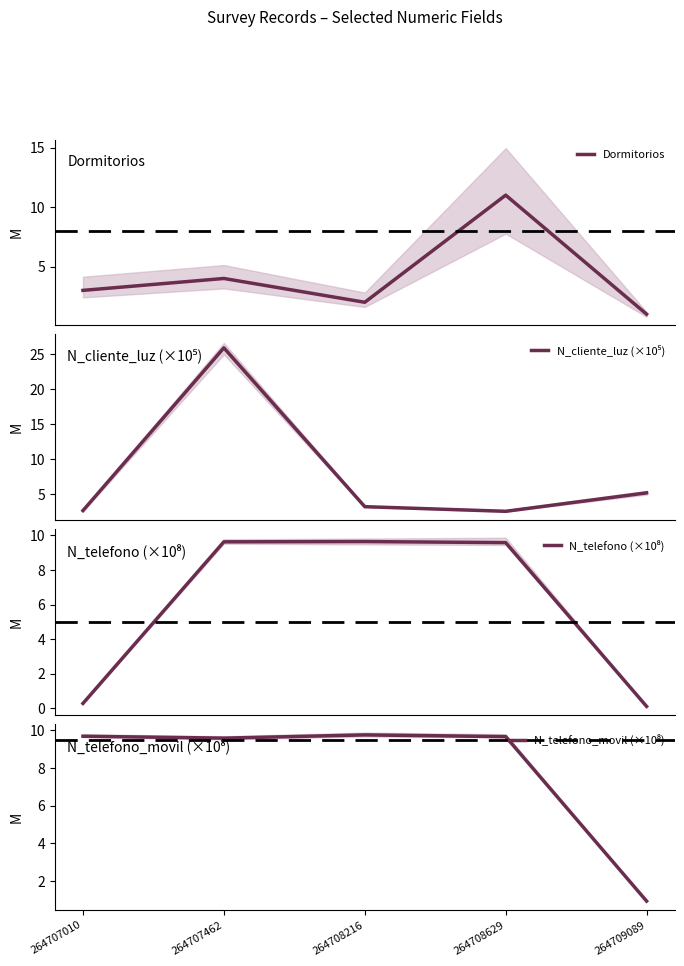

What are all the series names shown in the legend?

Dormitorios, N_cliente_luz (×10⁵), N_telefono (×10⁸), N_telefono_movil (×10⁸)